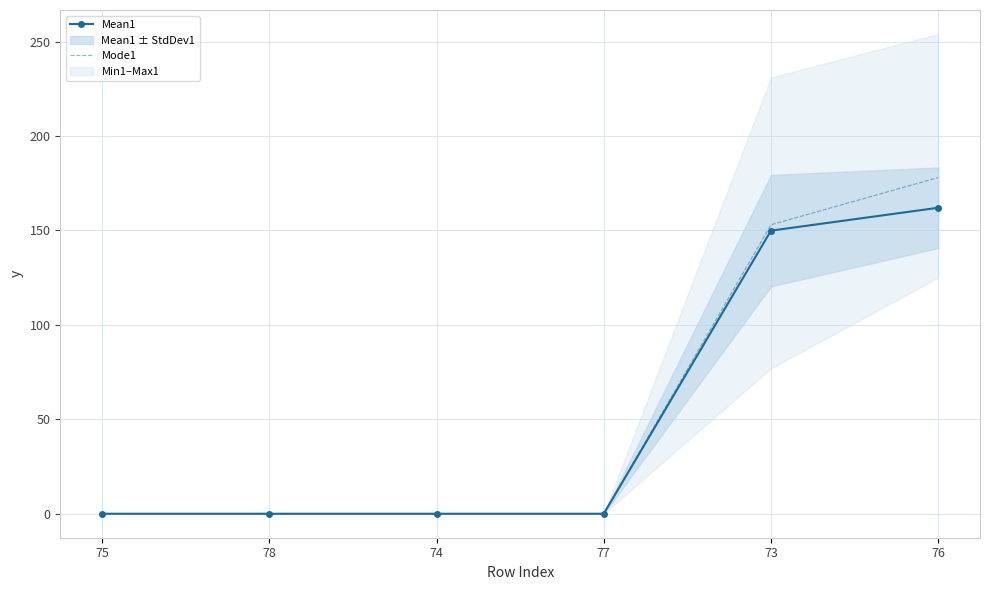

What position from the left is 74?

3